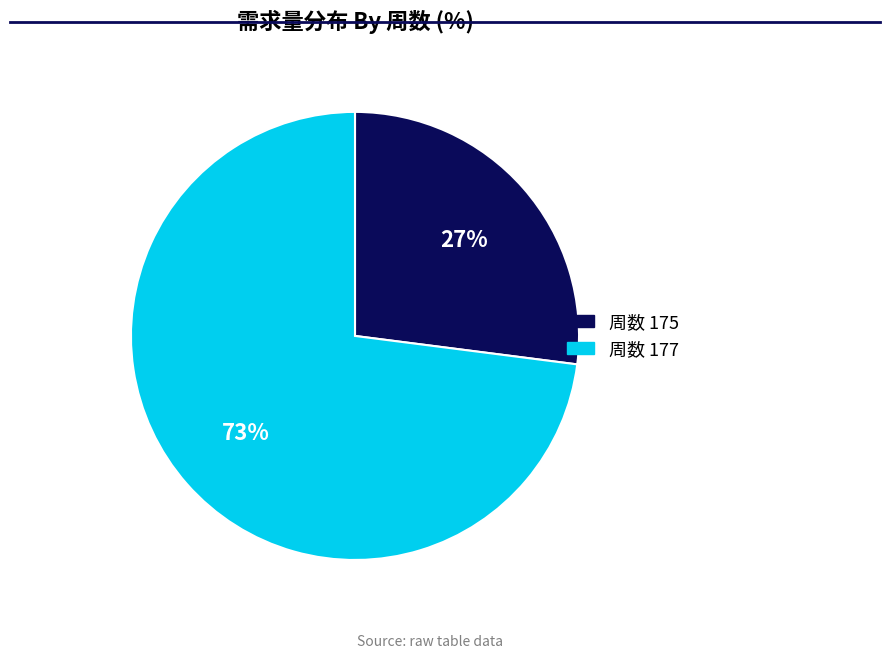

What is the ratio of the value at 周数 175 to the value at 周数 177?

0.4